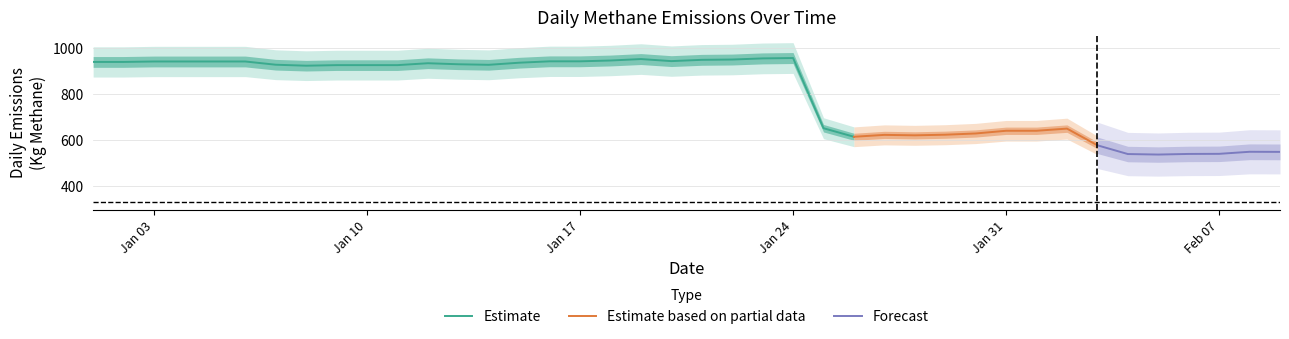

What is the label of the 19th point from the right?

21